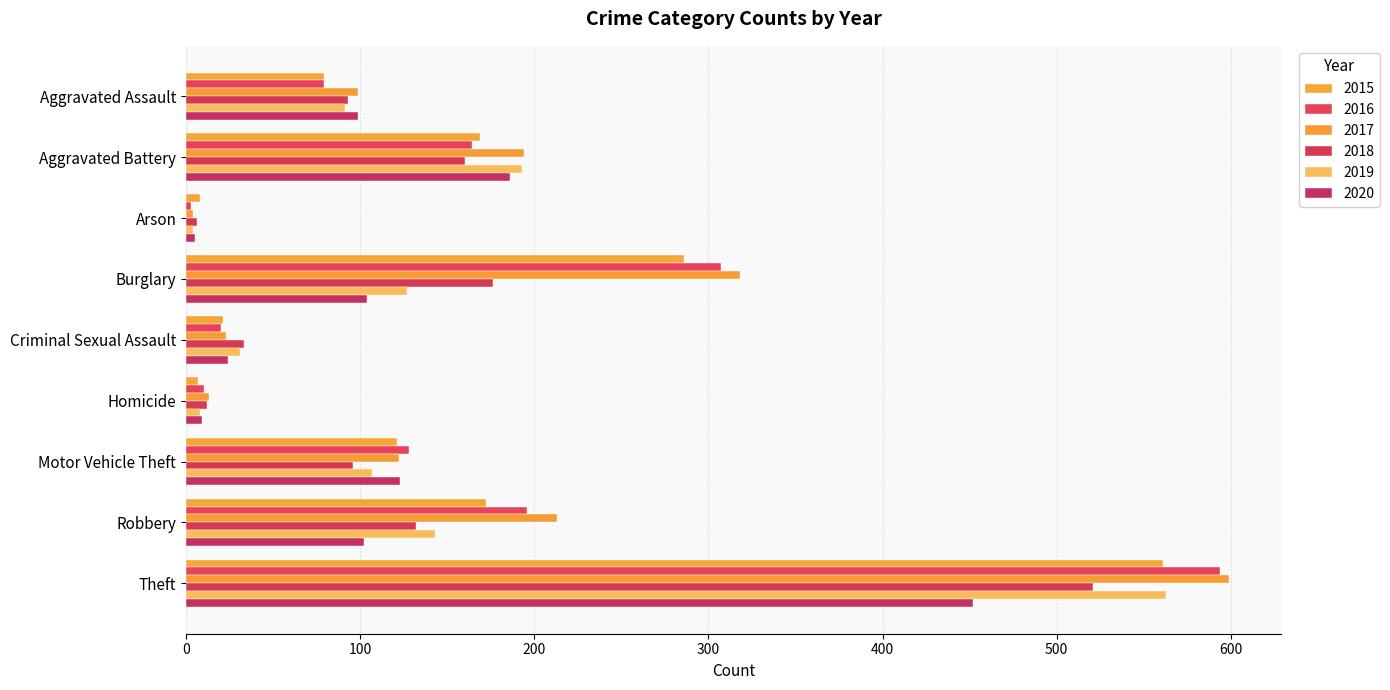

What is the average value of the 2019 series?

141